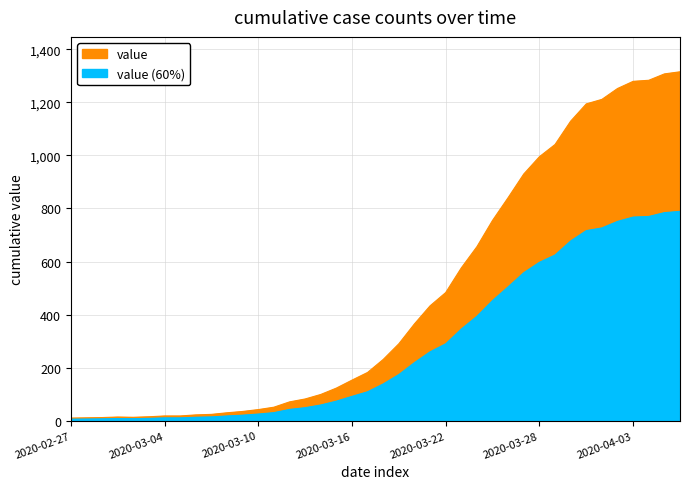

Which category has the highest value across all series?

2020-04-06